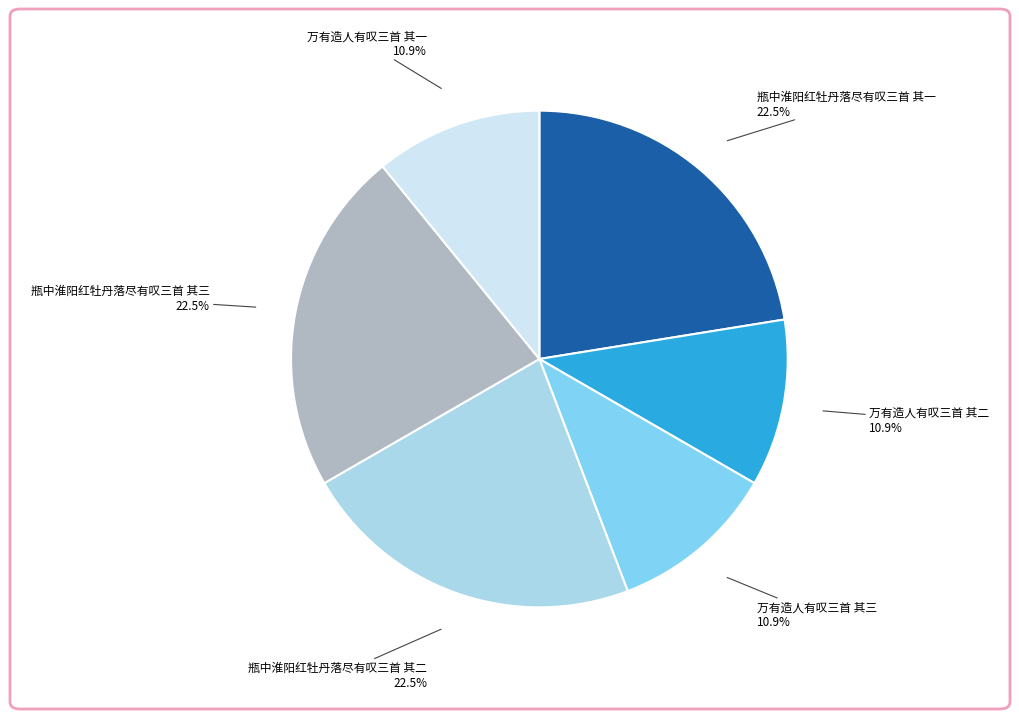

To the nearest percent, what is the average slice percentage?

17%